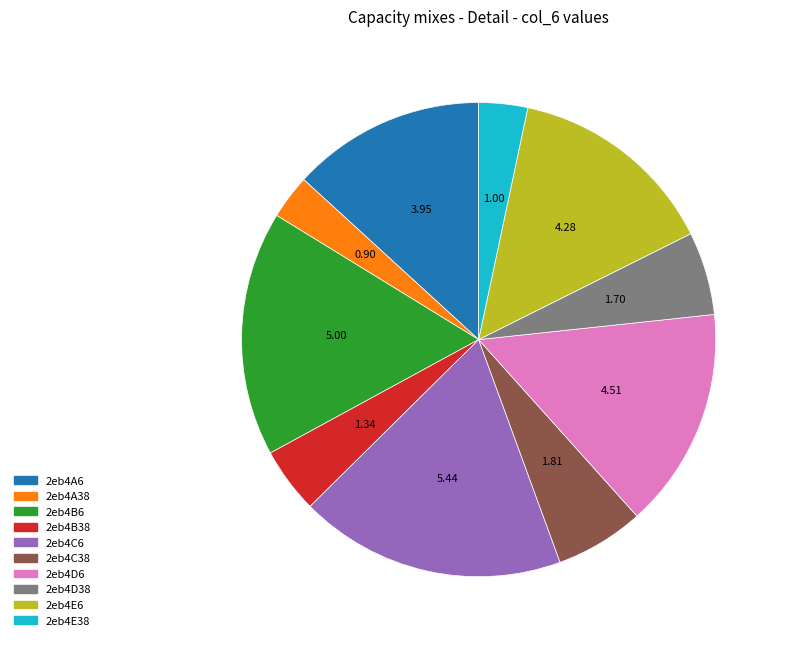

Which has a higher value, 2eb4C38 or 2eb4A38?

2eb4C38